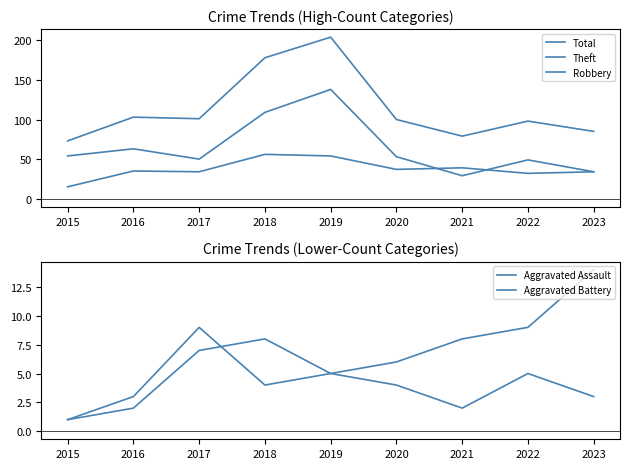

Where is the first local minimum for Total?

2017